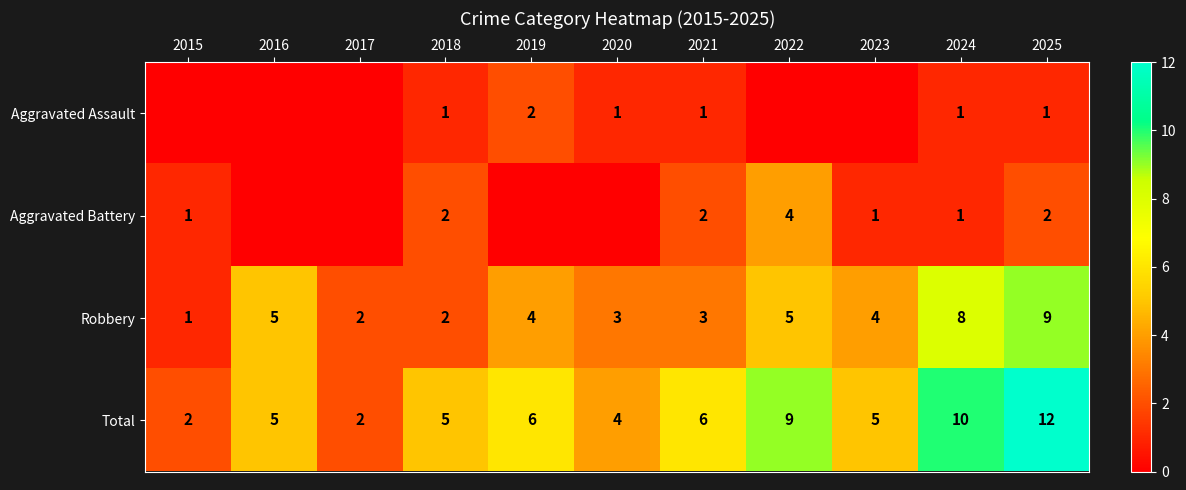

What is the difference between the highest and lowest values at 2018?

4